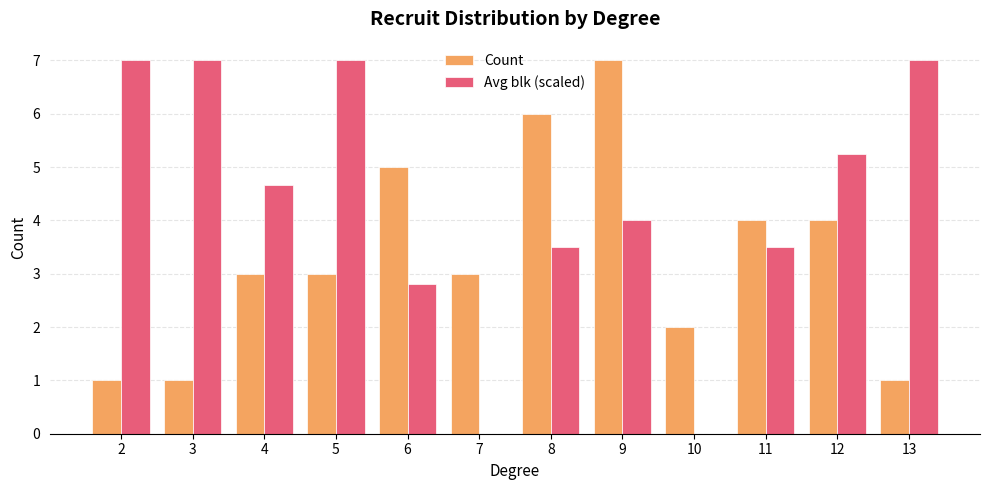

What is the sum of the Avg blk (scaled) values at 6 and 13?

9.8